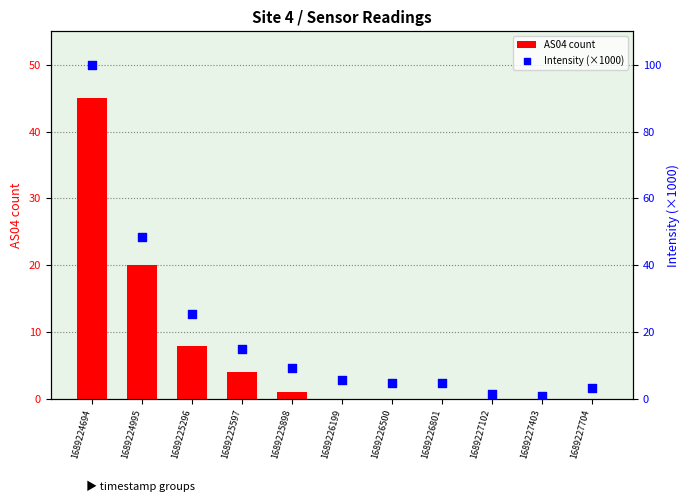

What is the total value across all series at 1689227403?

0.8